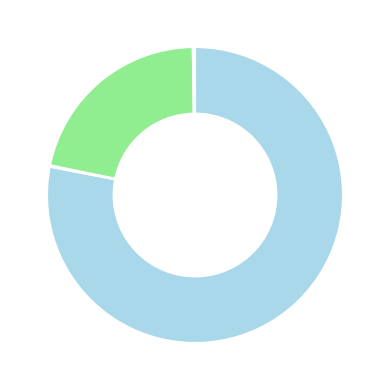

Is there any slice that represents more than half of the pie?

Yes